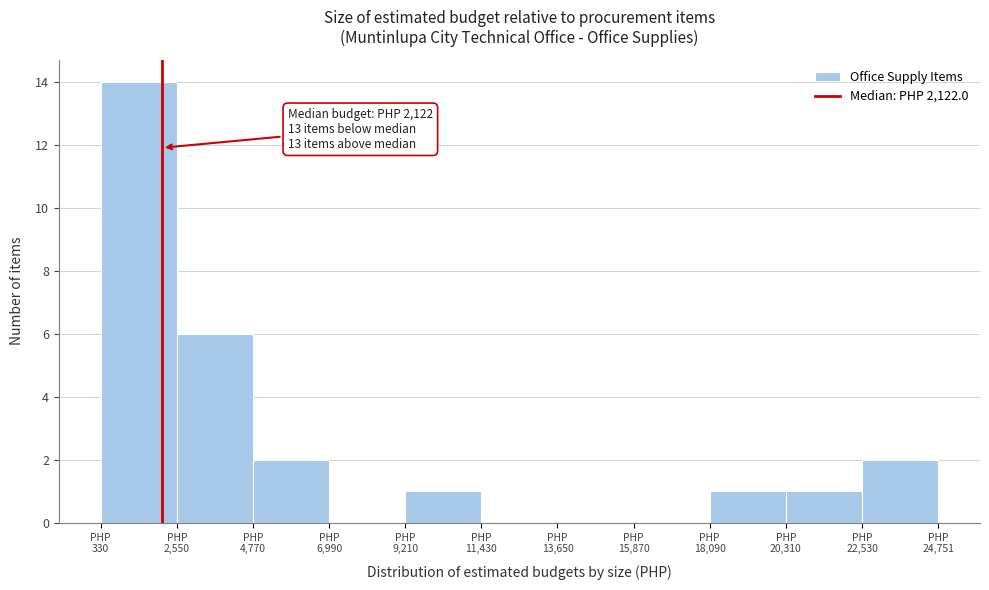

Which range on the x-axis has the tallest bar?

500 to 2500